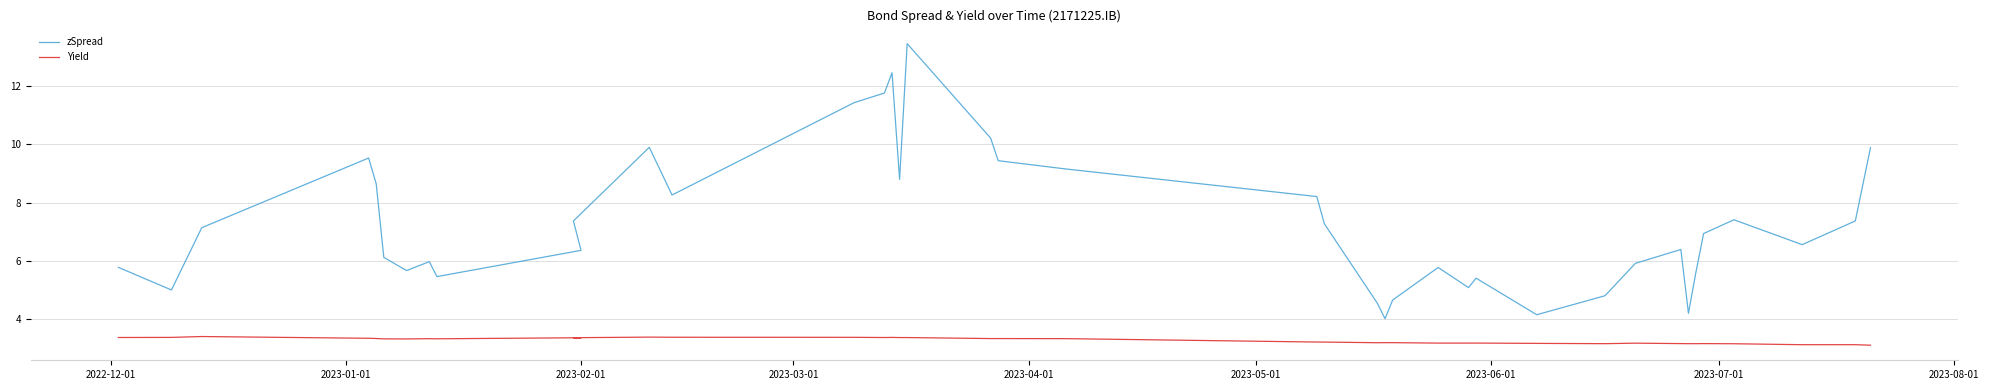

Reading right to left, list all the values displayed in this chart.

zSpread: 9.9	7.4	6.6	7.4	6.9	5.6	4.2	6.4	5.9	4.8	4.2	5.4	5.1	5.8	4.7	4.0	4.5	7.3	8.2	9.2	9.4	10.2	13.4	8.8	12.5	11.8	11.4	8.3	9.9	7.4	6.4	5.5	6.0	5.7	6.1	8.6	9.5	7.1	5.0	5.8
Yield: 3.1	3.1	3.1	3.2	3.2	3.2	3.2	3.2	3.2	3.2	3.2	3.2	3.2	3.2	3.2	3.2	3.2	3.2	3.2	3.3	3.3	3.3	3.4	3.4	3.4	3.4	3.4	3.4	3.4	3.4	3.4	3.3	3.3	3.3	3.3	3.3	3.3	3.4	3.4	3.4